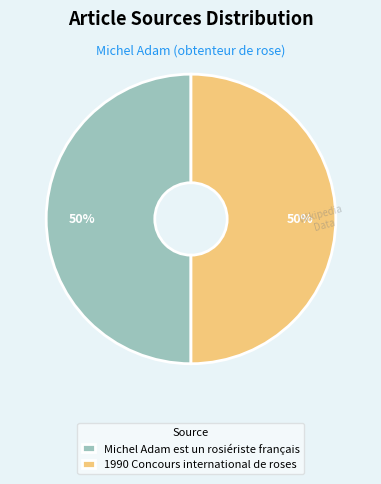

The Michel Adam est un rosiériste français slice represents 50% of the pie. True or false?

True